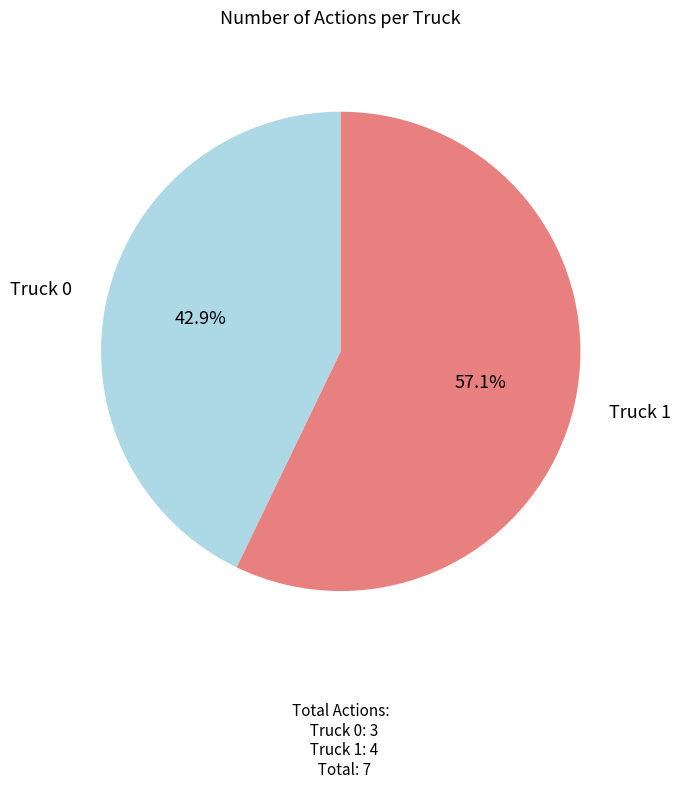

To the nearest percent, what percentage of the pie is Truck 0?

43%